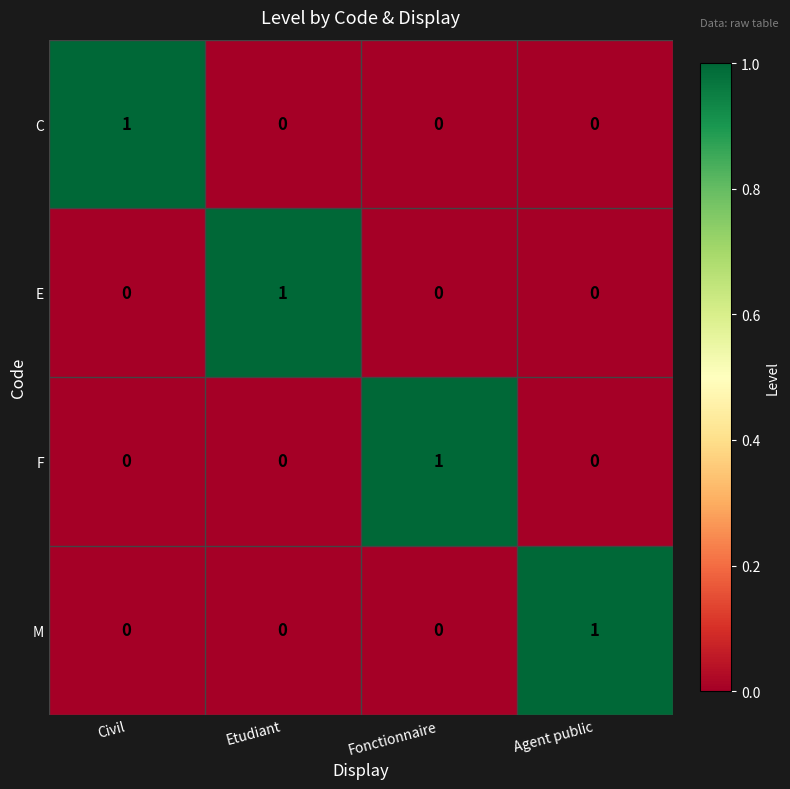

At which label does F reach its peak?

Fonctionnaire